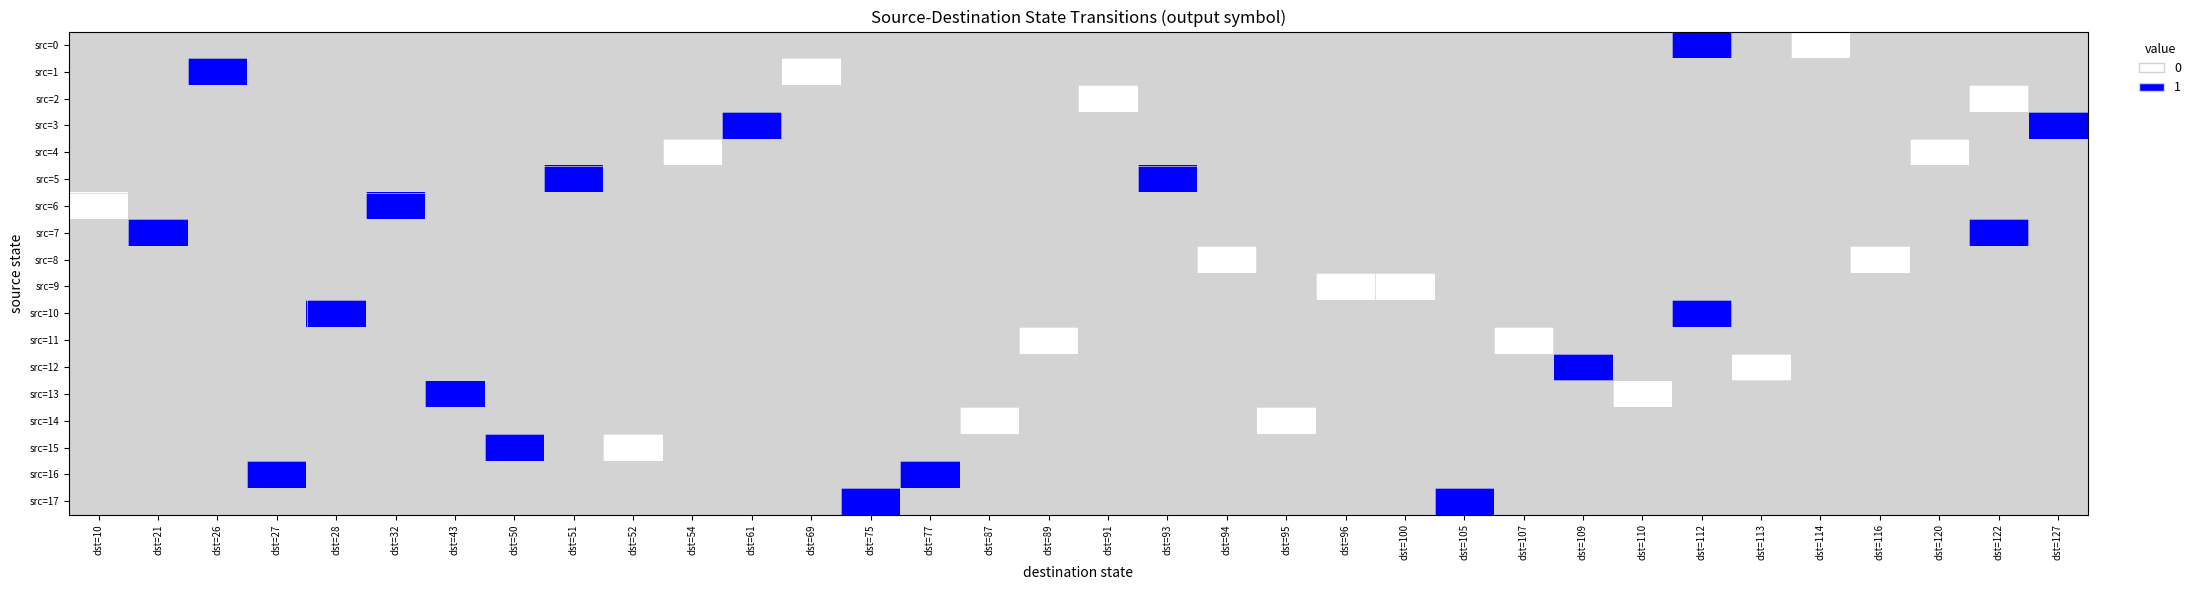

Reading left to right, transcribe all the data shown in this chart.

src=0: dst=10=-1	dst=21=-1	dst=26=-1	dst=27=-1	dst=28=-1	dst=32=-1	dst=43=-1	dst=50=-1	dst=51=-1	dst=52=-1	dst=54=-1	dst=61=-1	dst=69=-1	dst=75=-1	dst=77=-1	dst=87=-1	dst=89=-1	dst=91=-1	dst=93=-1	dst=94=-1	dst=95=-1	dst=96=-1	dst=100=-1	dst=105=-1	dst=107=-1	dst=109=-1	dst=110=-1	dst=112=1	dst=113=-1	dst=114=0	dst=116=-1	dst=120=-1	dst=122=-1	dst=127=-1
src=1: dst=10=-1	dst=21=-1	dst=26=1	dst=27=-1	dst=28=-1	dst=32=-1	dst=43=-1	dst=50=-1	dst=51=-1	dst=52=-1	dst=54=-1	dst=61=-1	dst=69=0	dst=75=-1	dst=77=-1	dst=87=-1	dst=89=-1	dst=91=-1	dst=93=-1	dst=94=-1	dst=95=-1	dst=96=-1	dst=100=-1	dst=105=-1	dst=107=-1	dst=109=-1	dst=110=-1	dst=112=-1	dst=113=-1	dst=114=-1	dst=116=-1	dst=120=-1	dst=122=-1	dst=127=-1
src=2: dst=10=-1	dst=21=-1	dst=26=-1	dst=27=-1	dst=28=-1	dst=32=-1	dst=43=-1	dst=50=-1	dst=51=-1	dst=52=-1	dst=54=-1	dst=61=-1	dst=69=-1	dst=75=-1	dst=77=-1	dst=87=-1	dst=89=-1	dst=91=0	dst=93=-1	dst=94=-1	dst=95=-1	dst=96=-1	dst=100=-1	dst=105=-1	dst=107=-1	dst=109=-1	dst=110=-1	dst=112=-1	dst=113=-1	dst=114=-1	dst=116=-1	dst=120=-1	dst=122=0	dst=127=-1
src=3: dst=10=-1	dst=21=-1	dst=26=-1	dst=27=-1	dst=28=-1	dst=32=-1	dst=43=-1	dst=50=-1	dst=51=-1	dst=52=-1	dst=54=-1	dst=61=1	dst=69=-1	dst=75=-1	dst=77=-1	dst=87=-1	dst=89=-1	dst=91=-1	dst=93=-1	dst=94=-1	dst=95=-1	dst=96=-1	dst=100=-1	dst=105=-1	dst=107=-1	dst=109=-1	dst=110=-1	dst=112=-1	dst=113=-1	dst=114=-1	dst=116=-1	dst=120=-1	dst=122=-1	dst=127=1
src=4: dst=10=-1	dst=21=-1	dst=26=-1	dst=27=-1	dst=28=-1	dst=32=-1	dst=43=-1	dst=50=-1	dst=51=-1	dst=52=-1	dst=54=0	dst=61=-1	dst=69=-1	dst=75=-1	dst=77=-1	dst=87=-1	dst=89=-1	dst=91=-1	dst=93=-1	dst=94=-1	dst=95=-1	dst=96=-1	dst=100=-1	dst=105=-1	dst=107=-1	dst=109=-1	dst=110=-1	dst=112=-1	dst=113=-1	dst=114=-1	dst=116=-1	dst=120=0	dst=122=-1	dst=127=-1
src=5: dst=10=-1	dst=21=-1	dst=26=-1	dst=27=-1	dst=28=-1	dst=32=-1	dst=43=-1	dst=50=-1	dst=51=1	dst=52=-1	dst=54=-1	dst=61=-1	dst=69=-1	dst=75=-1	dst=77=-1	dst=87=-1	dst=89=-1	dst=91=-1	dst=93=1	dst=94=-1	dst=95=-1	dst=96=-1	dst=100=-1	dst=105=-1	dst=107=-1	dst=109=-1	dst=110=-1	dst=112=-1	dst=113=-1	dst=114=-1	dst=116=-1	dst=120=-1	dst=122=-1	dst=127=-1
src=6: dst=10=0	dst=21=-1	dst=26=-1	dst=27=-1	dst=28=-1	dst=32=1	dst=43=-1	dst=50=-1	dst=51=-1	dst=52=-1	dst=54=-1	dst=61=-1	dst=69=-1	dst=75=-1	dst=77=-1	dst=87=-1	dst=89=-1	dst=91=-1	dst=93=-1	dst=94=-1	dst=95=-1	dst=96=-1	dst=100=-1	dst=105=-1	dst=107=-1	dst=109=-1	dst=110=-1	dst=112=-1	dst=113=-1	dst=114=-1	dst=116=-1	dst=120=-1	dst=122=-1	dst=127=-1
src=7: dst=10=-1	dst=21=1	dst=26=-1	dst=27=-1	dst=28=-1	dst=32=-1	dst=43=-1	dst=50=-1	dst=51=-1	dst=52=-1	dst=54=-1	dst=61=-1	dst=69=-1	dst=75=-1	dst=77=-1	dst=87=-1	dst=89=-1	dst=91=-1	dst=93=-1	dst=94=-1	dst=95=-1	dst=96=-1	dst=100=-1	dst=105=-1	dst=107=-1	dst=109=-1	dst=110=-1	dst=112=-1	dst=113=-1	dst=114=-1	dst=116=-1	dst=120=-1	dst=122=1	dst=127=-1
src=8: dst=10=-1	dst=21=-1	dst=26=-1	dst=27=-1	dst=28=-1	dst=32=-1	dst=43=-1	dst=50=-1	dst=51=-1	dst=52=-1	dst=54=-1	dst=61=-1	dst=69=-1	dst=75=-1	dst=77=-1	dst=87=-1	dst=89=-1	dst=91=-1	dst=93=-1	dst=94=0	dst=95=-1	dst=96=-1	dst=100=-1	dst=105=-1	dst=107=-1	dst=109=-1	dst=110=-1	dst=112=-1	dst=113=-1	dst=114=-1	dst=116=0	dst=120=-1	dst=122=-1	dst=127=-1
src=9: dst=10=-1	dst=21=-1	dst=26=-1	dst=27=-1	dst=28=-1	dst=32=-1	dst=43=-1	dst=50=-1	dst=51=-1	dst=52=-1	dst=54=-1	dst=61=-1	dst=69=-1	dst=75=-1	dst=77=-1	dst=87=-1	dst=89=-1	dst=91=-1	dst=93=-1	dst=94=-1	dst=95=-1	dst=96=0	dst=100=0	dst=105=-1	dst=107=-1	dst=109=-1	dst=110=-1	dst=112=-1	dst=113=-1	dst=114=-1	dst=116=-1	dst=120=-1	dst=122=-1	dst=127=-1
src=10: dst=10=-1	dst=21=-1	dst=26=-1	dst=27=-1	dst=28=1	dst=32=-1	dst=43=-1	dst=50=-1	dst=51=-1	dst=52=-1	dst=54=-1	dst=61=-1	dst=69=-1	dst=75=-1	dst=77=-1	dst=87=-1	dst=89=-1	dst=91=-1	dst=93=-1	dst=94=-1	dst=95=-1	dst=96=-1	dst=100=-1	dst=105=-1	dst=107=-1	dst=109=-1	dst=110=-1	dst=112=1	dst=113=-1	dst=114=-1	dst=116=-1	dst=120=-1	dst=122=-1	dst=127=-1
src=11: dst=10=-1	dst=21=-1	dst=26=-1	dst=27=-1	dst=28=-1	dst=32=-1	dst=43=-1	dst=50=-1	dst=51=-1	dst=52=-1	dst=54=-1	dst=61=-1	dst=69=-1	dst=75=-1	dst=77=-1	dst=87=-1	dst=89=0	dst=91=-1	dst=93=-1	dst=94=-1	dst=95=-1	dst=96=-1	dst=100=-1	dst=105=-1	dst=107=0	dst=109=-1	dst=110=-1	dst=112=-1	dst=113=-1	dst=114=-1	dst=116=-1	dst=120=-1	dst=122=-1	dst=127=-1
src=12: dst=10=-1	dst=21=-1	dst=26=-1	dst=27=-1	dst=28=-1	dst=32=-1	dst=43=-1	dst=50=-1	dst=51=-1	dst=52=-1	dst=54=-1	dst=61=-1	dst=69=-1	dst=75=-1	dst=77=-1	dst=87=-1	dst=89=-1	dst=91=-1	dst=93=-1	dst=94=-1	dst=95=-1	dst=96=-1	dst=100=-1	dst=105=-1	dst=107=-1	dst=109=1	dst=110=-1	dst=112=-1	dst=113=0	dst=114=-1	dst=116=-1	dst=120=-1	dst=122=-1	dst=127=-1
src=13: dst=10=-1	dst=21=-1	dst=26=-1	dst=27=-1	dst=28=-1	dst=32=-1	dst=43=1	dst=50=-1	dst=51=-1	dst=52=-1	dst=54=-1	dst=61=-1	dst=69=-1	dst=75=-1	dst=77=-1	dst=87=-1	dst=89=-1	dst=91=-1	dst=93=-1	dst=94=-1	dst=95=-1	dst=96=-1	dst=100=-1	dst=105=-1	dst=107=-1	dst=109=-1	dst=110=0	dst=112=-1	dst=113=-1	dst=114=-1	dst=116=-1	dst=120=-1	dst=122=-1	dst=127=-1
src=14: dst=10=-1	dst=21=-1	dst=26=-1	dst=27=-1	dst=28=-1	dst=32=-1	dst=43=-1	dst=50=-1	dst=51=-1	dst=52=-1	dst=54=-1	dst=61=-1	dst=69=-1	dst=75=-1	dst=77=-1	dst=87=0	dst=89=-1	dst=91=-1	dst=93=-1	dst=94=-1	dst=95=0	dst=96=-1	dst=100=-1	dst=105=-1	dst=107=-1	dst=109=-1	dst=110=-1	dst=112=-1	dst=113=-1	dst=114=-1	dst=116=-1	dst=120=-1	dst=122=-1	dst=127=-1
src=15: dst=10=-1	dst=21=-1	dst=26=-1	dst=27=-1	dst=28=-1	dst=32=-1	dst=43=-1	dst=50=1	dst=51=-1	dst=52=0	dst=54=-1	dst=61=-1	dst=69=-1	dst=75=-1	dst=77=-1	dst=87=-1	dst=89=-1	dst=91=-1	dst=93=-1	dst=94=-1	dst=95=-1	dst=96=-1	dst=100=-1	dst=105=-1	dst=107=-1	dst=109=-1	dst=110=-1	dst=112=-1	dst=113=-1	dst=114=-1	dst=116=-1	dst=120=-1	dst=122=-1	dst=127=-1
src=16: dst=10=-1	dst=21=-1	dst=26=-1	dst=27=1	dst=28=-1	dst=32=-1	dst=43=-1	dst=50=-1	dst=51=-1	dst=52=-1	dst=54=-1	dst=61=-1	dst=69=-1	dst=75=-1	dst=77=1	dst=87=-1	dst=89=-1	dst=91=-1	dst=93=-1	dst=94=-1	dst=95=-1	dst=96=-1	dst=100=-1	dst=105=-1	dst=107=-1	dst=109=-1	dst=110=-1	dst=112=-1	dst=113=-1	dst=114=-1	dst=116=-1	dst=120=-1	dst=122=-1	dst=127=-1
src=17: dst=10=-1	dst=21=-1	dst=26=-1	dst=27=-1	dst=28=-1	dst=32=-1	dst=43=-1	dst=50=-1	dst=51=-1	dst=52=-1	dst=54=-1	dst=61=-1	dst=69=-1	dst=75=1	dst=77=-1	dst=87=-1	dst=89=-1	dst=91=-1	dst=93=-1	dst=94=-1	dst=95=-1	dst=96=-1	dst=100=-1	dst=105=1	dst=107=-1	dst=109=-1	dst=110=-1	dst=112=-1	dst=113=-1	dst=114=-1	dst=116=-1	dst=120=-1	dst=122=-1	dst=127=-1